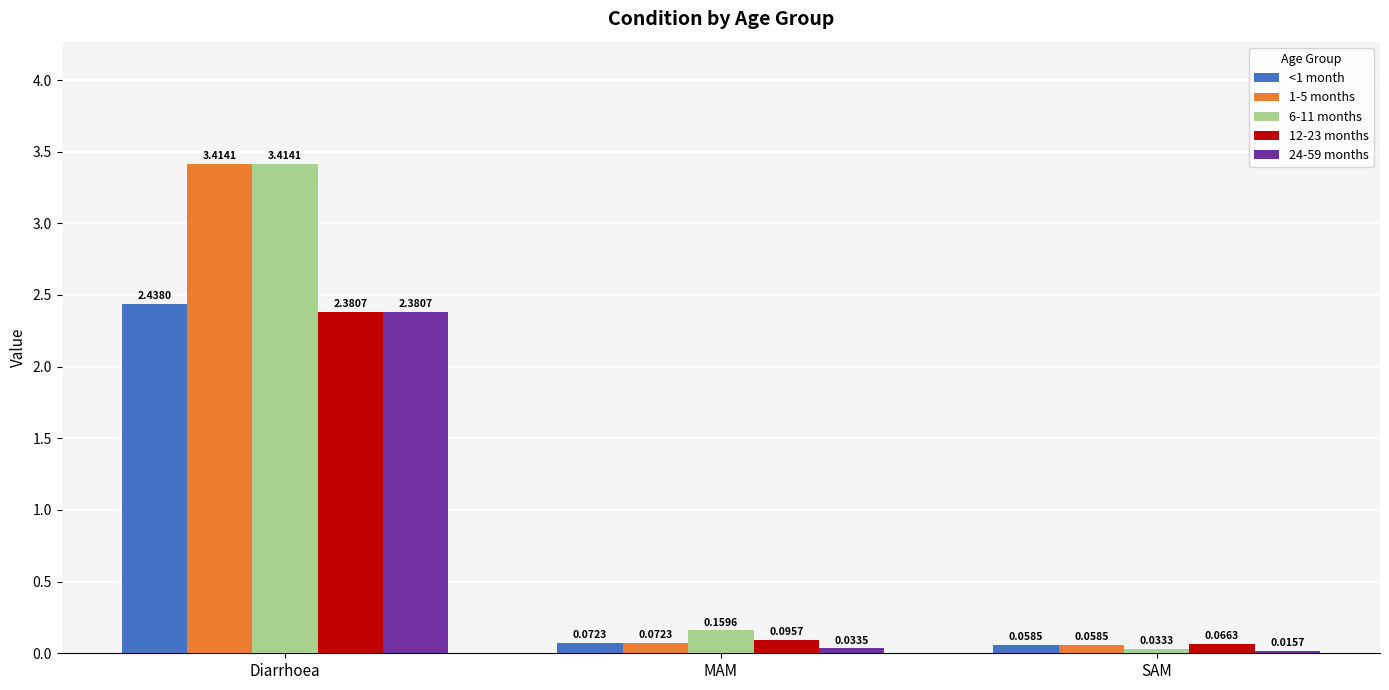

Which category has the lowest value in the <1 month series?

SAM